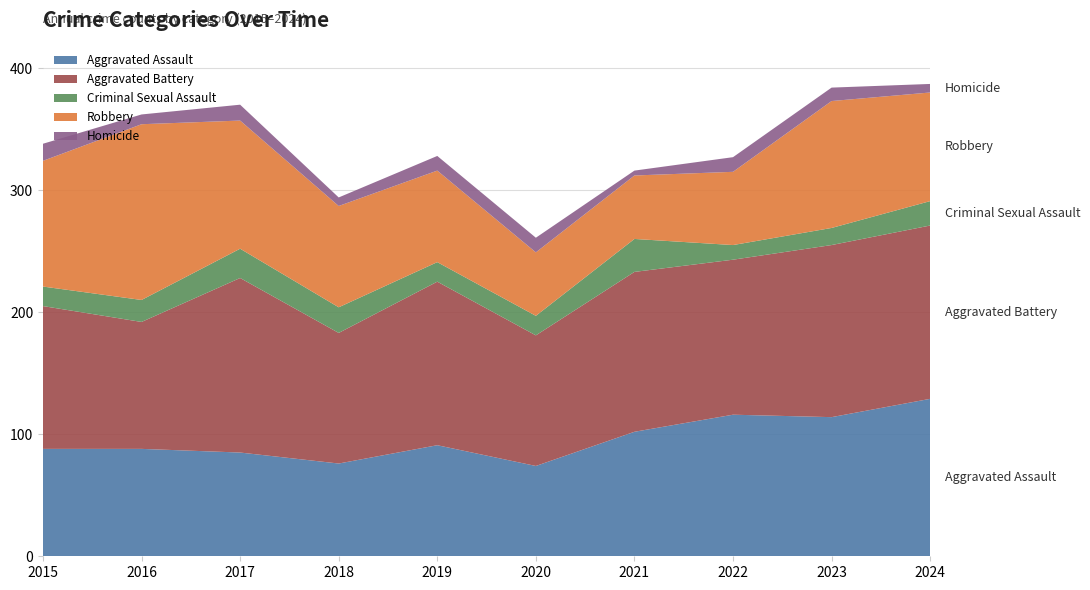

Reading left to right, list all the values displayed in this chart.

Aggravated Assault: 88	88	85	76	91	74	102	116	114	129
Aggravated Battery: 117	104	143	107	134	107	131	127	141	142
Criminal Sexual Assault: 16	18	24	21	16	16	27	12	14	20
Robbery: 103	144	105	83	75	52	52	60	104	89
Homicide: 14	8	13	7	12	12	4	12	11	7